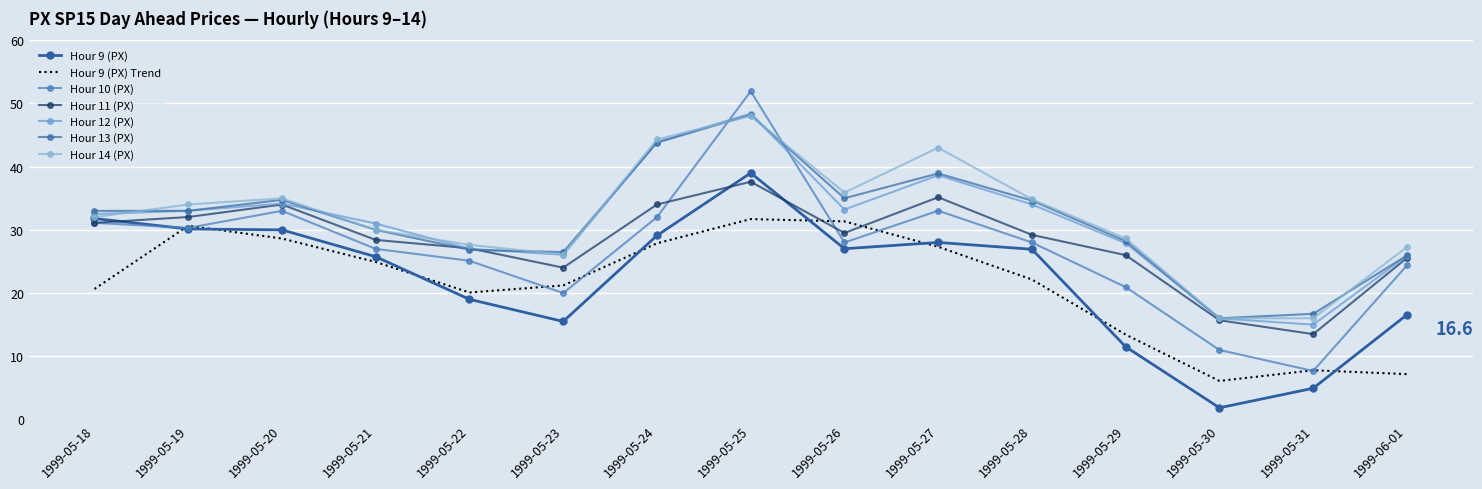

How many lines are shown in the chart?

6